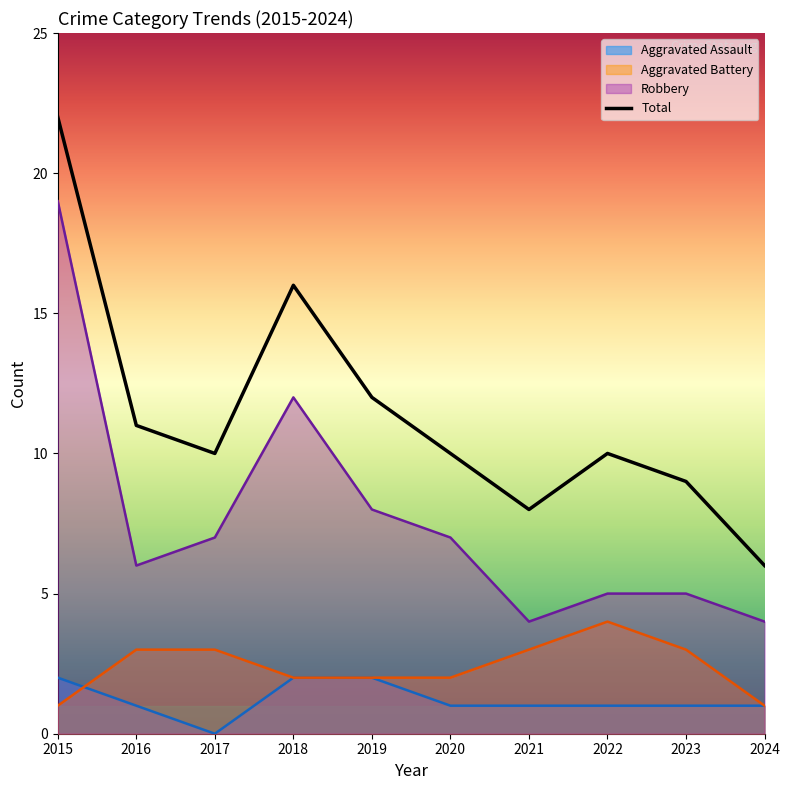

What is the difference between the values at 2024 and 2023?

3